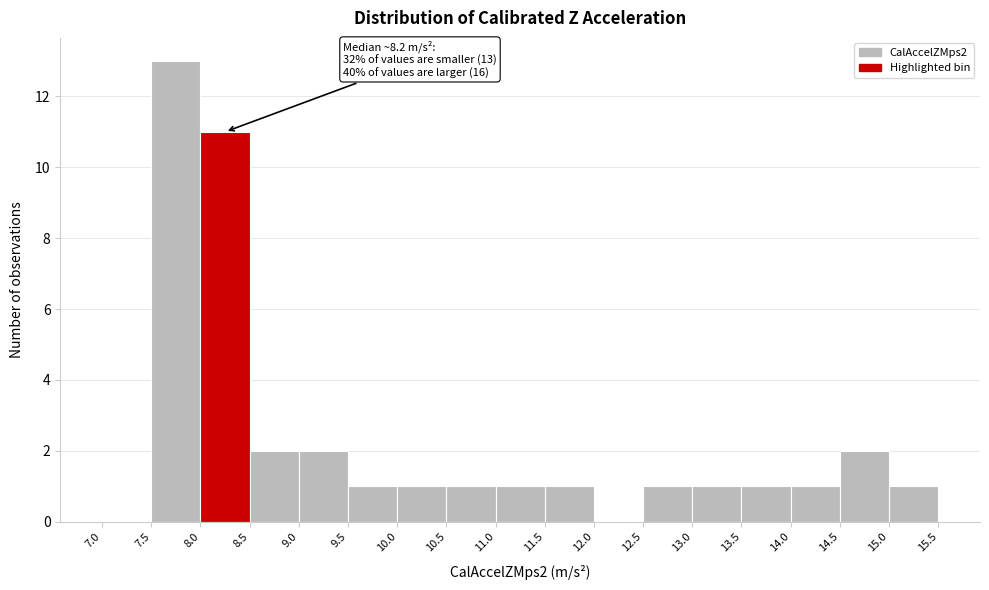

Which range on the x-axis has the tallest bar?

7.5 to 8.0